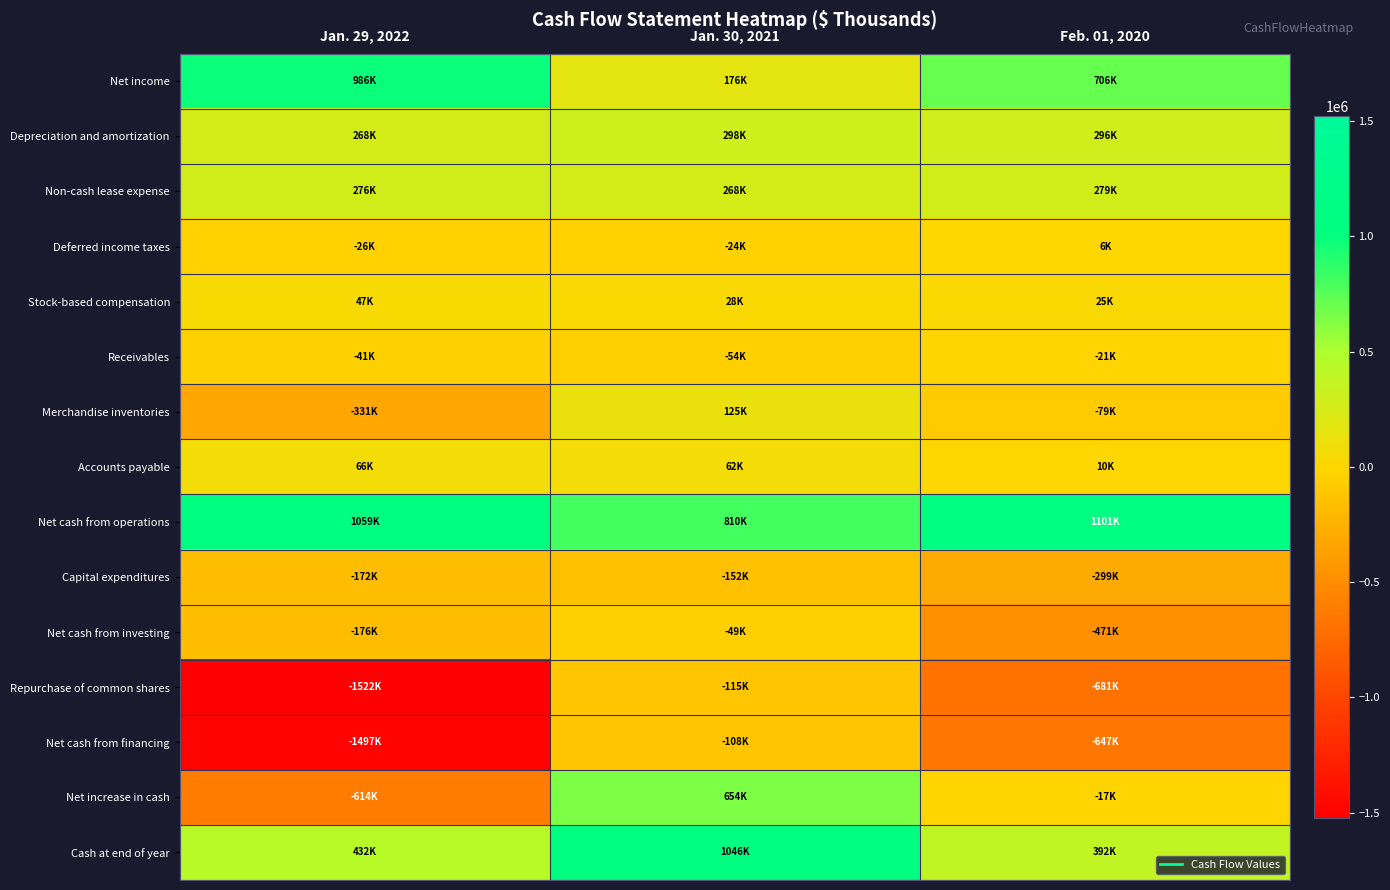

Count the number of categories in the chart.

3